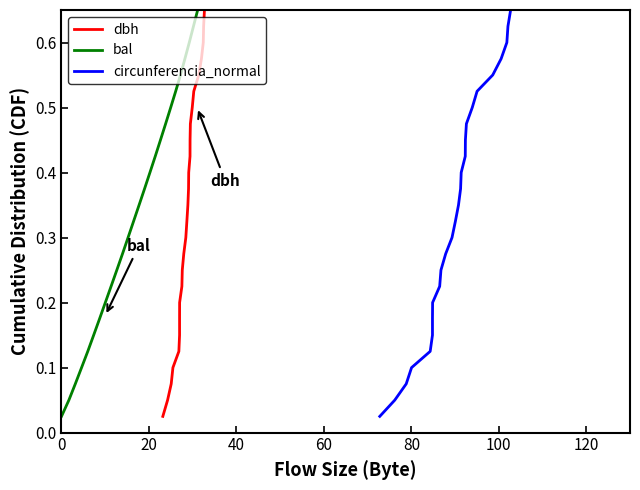

True or false: circunferencia_normal and bal cross at least once.

False